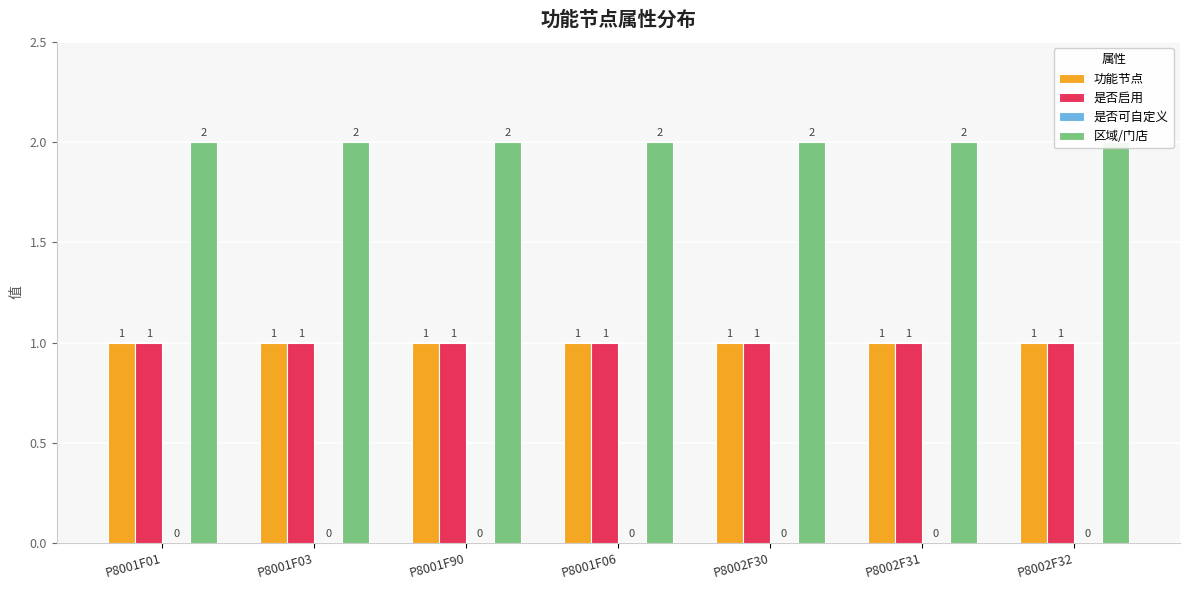

What is the label of the 6th bar from the right?

P8001F03